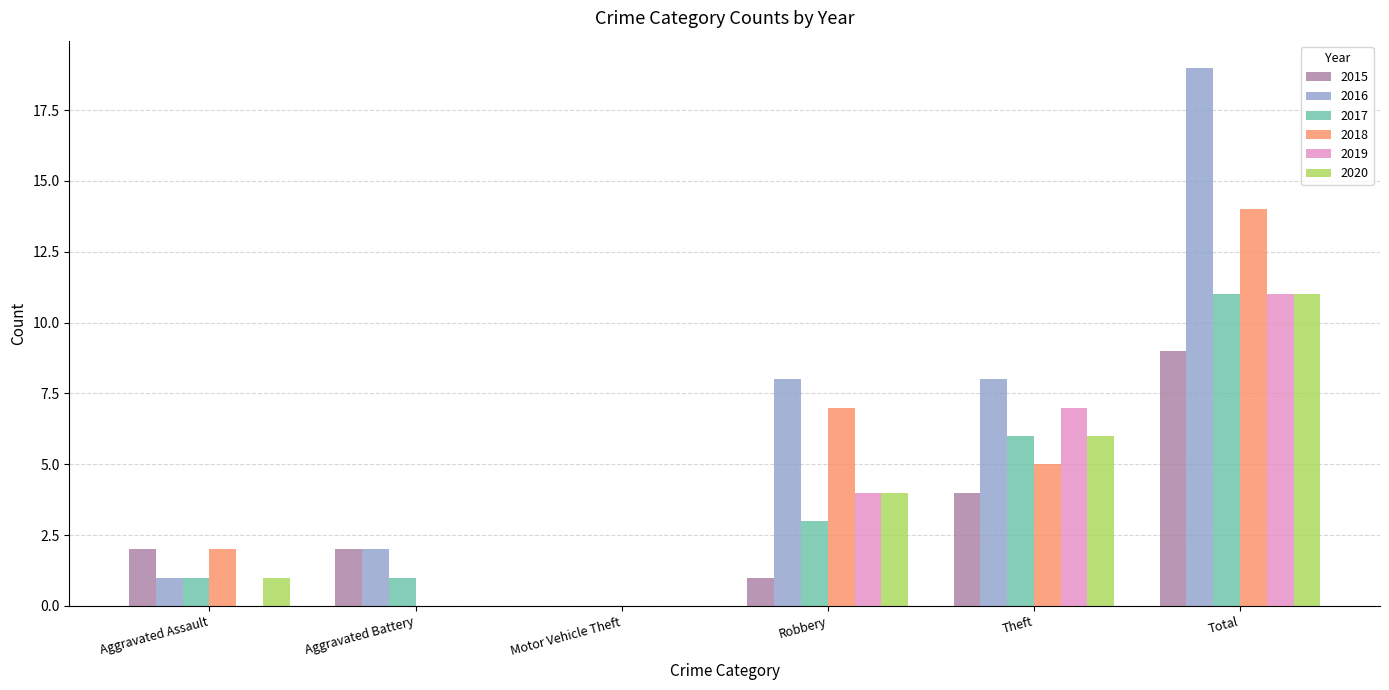

Is it true that 2020 equals 17 at Total?

False